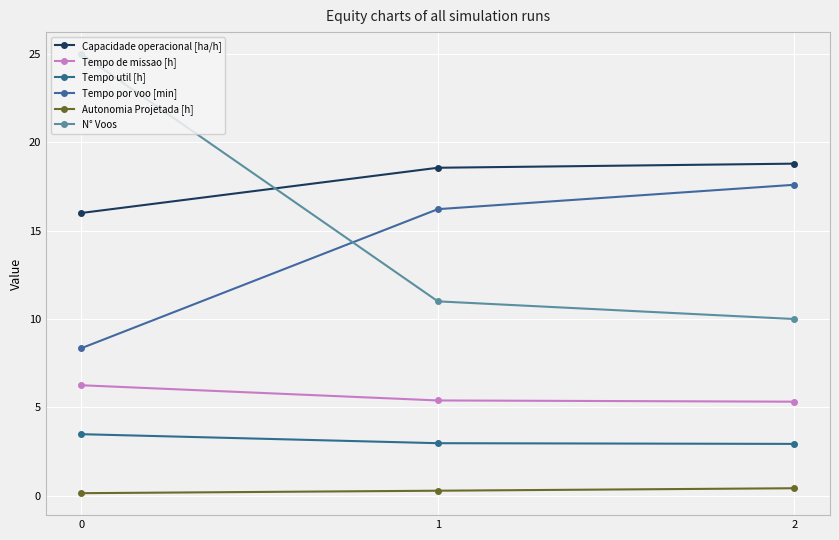

What is the difference between the Capacidade operacional [ha/h] values at 1 and 2?

0.2